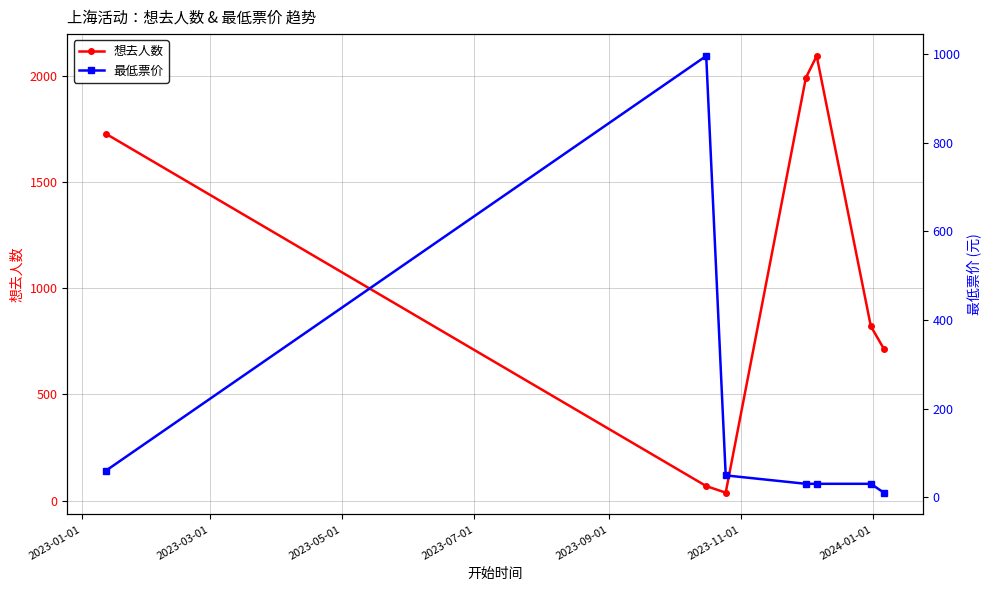

In 想去人数, how many points are lower than both neighbors (excluding endpoints)?

1